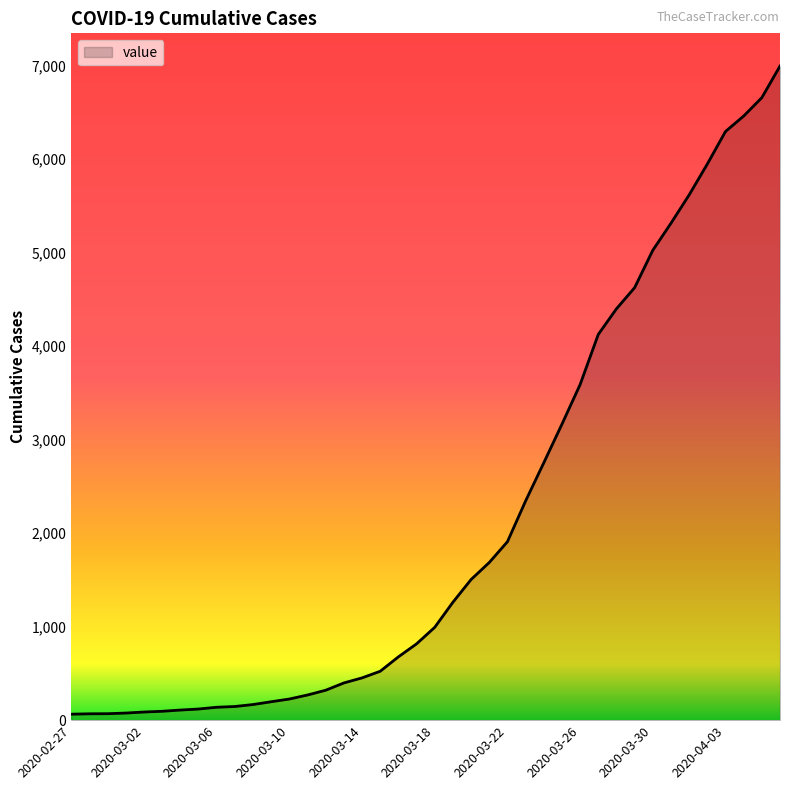

What is the greatest value displayed?

6995